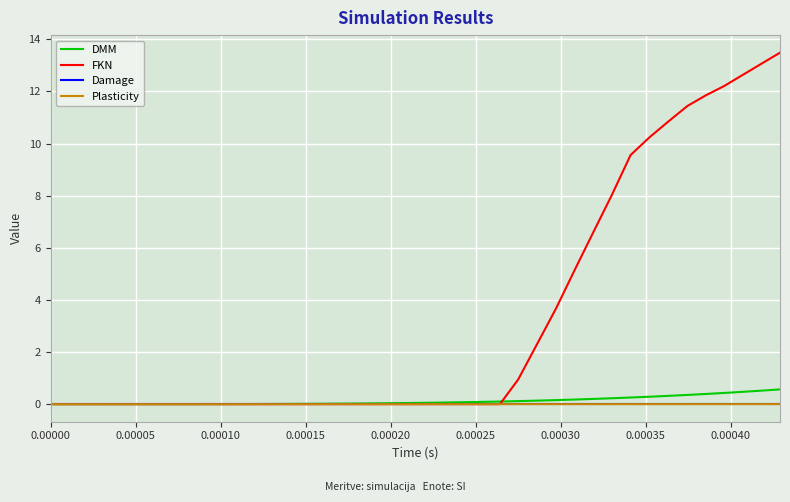

Which series has the largest total across all categories?

FKN